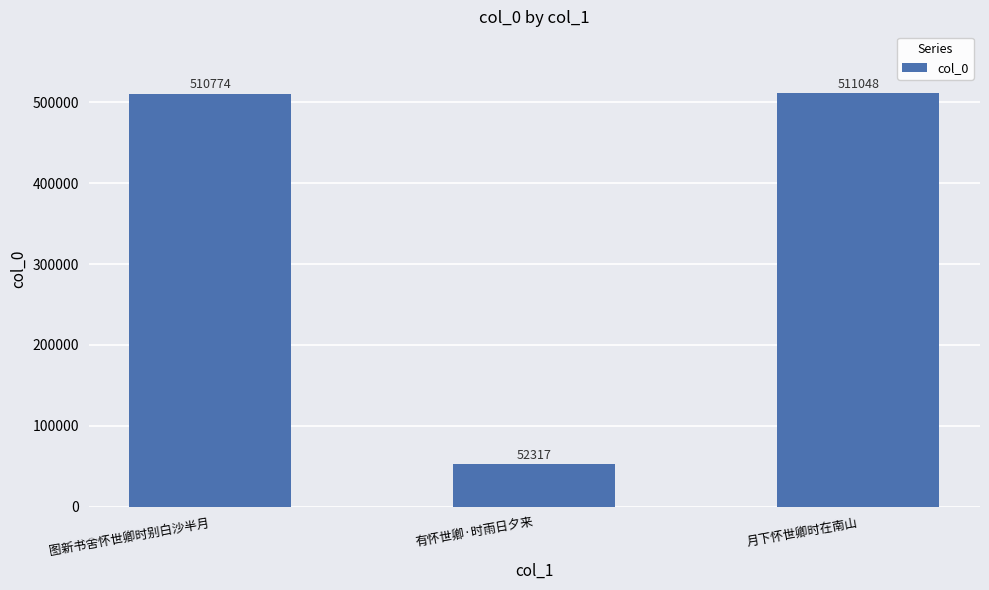

Reading right to left, extract all data points from this chart.

511048	52317	510774